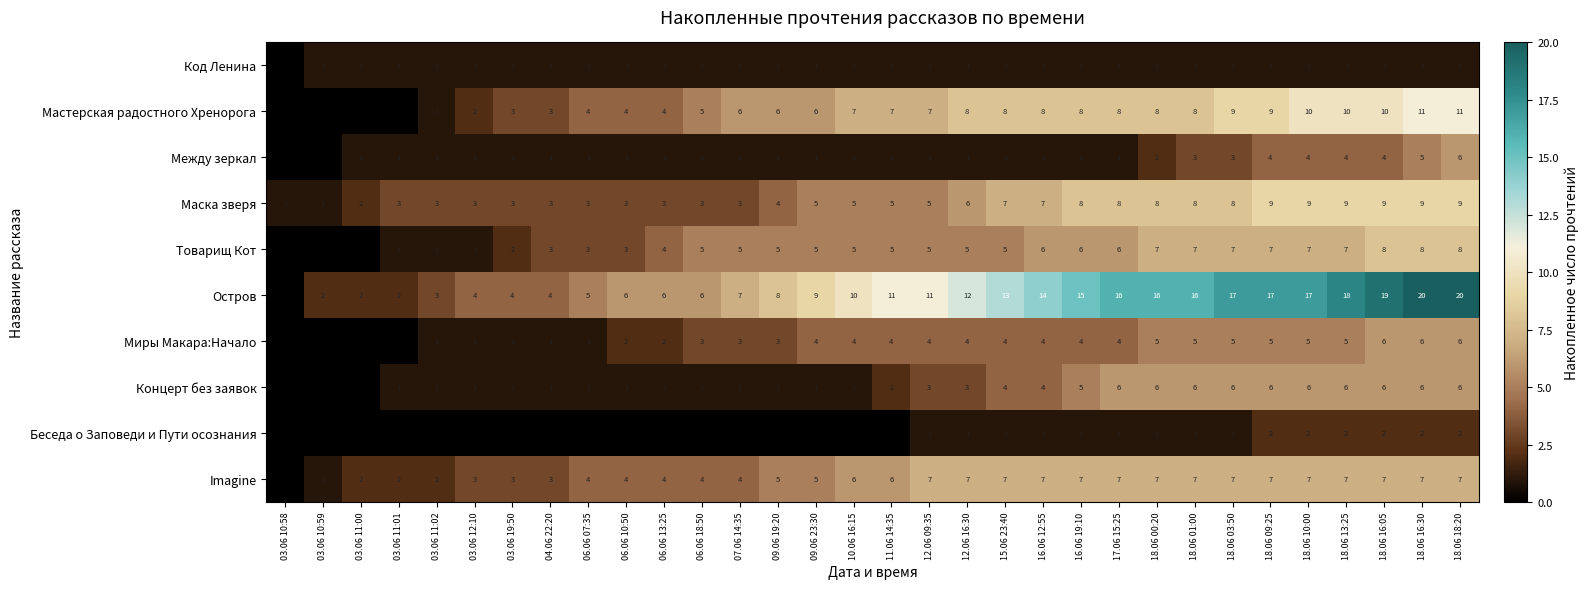

Which has a higher value, 07.06 14:35 or 09.06 19:20?

07.06 14:35